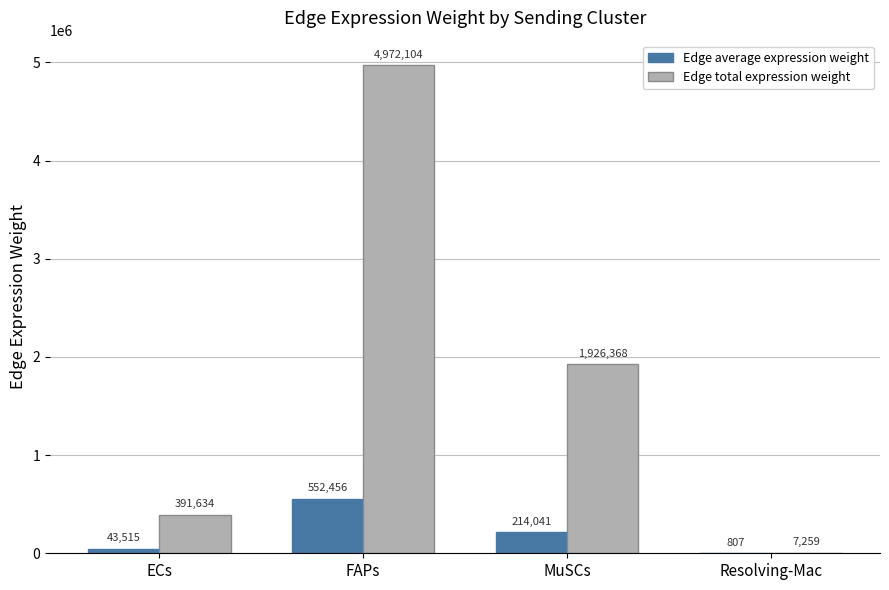

At which category is the sum across all series the highest?

FAPs